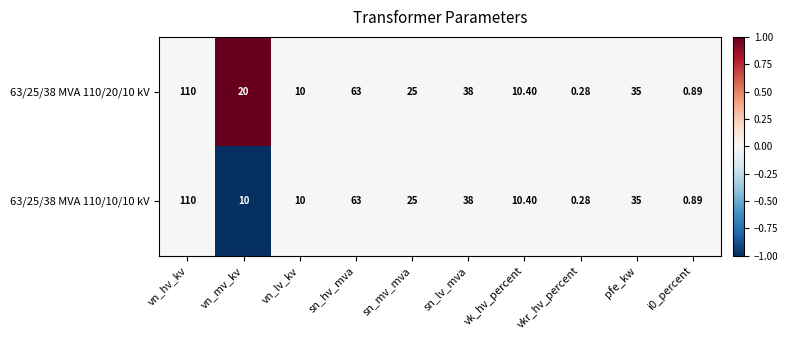

Which category has the highest value across all series?

vn_hv_kv